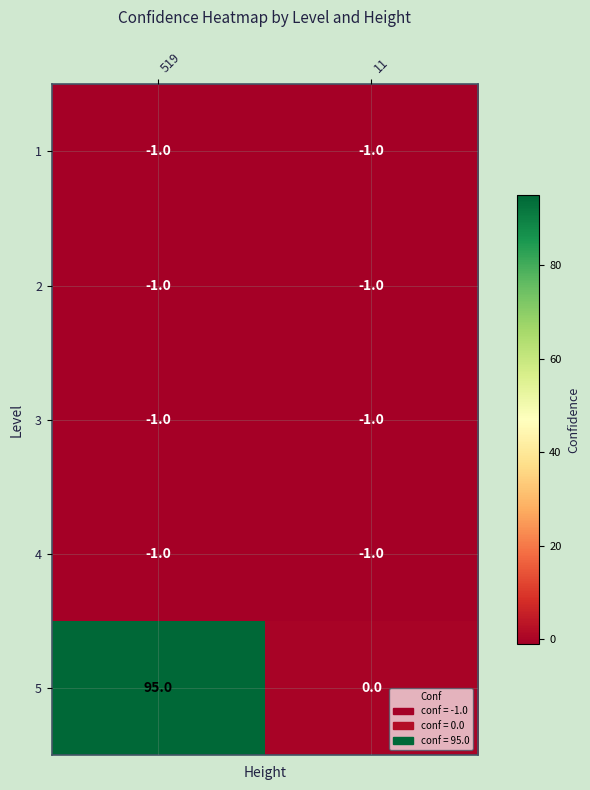

What is the sum of all 5 values?

95